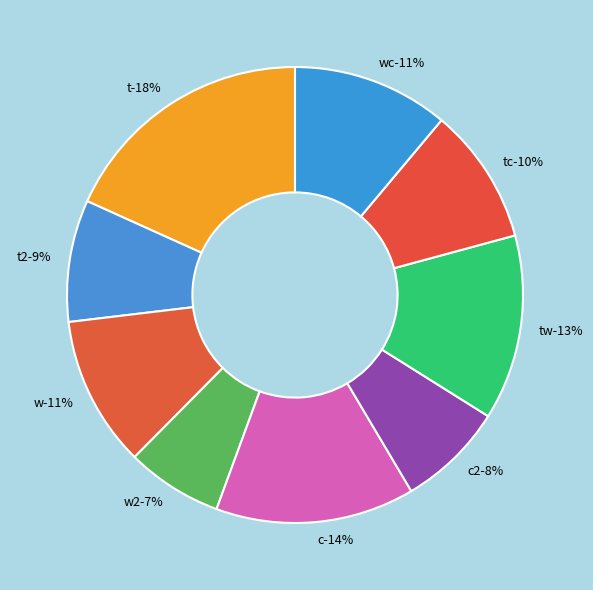

To the nearest percent, what is the difference between the tw and t2 slice percentages?

4%